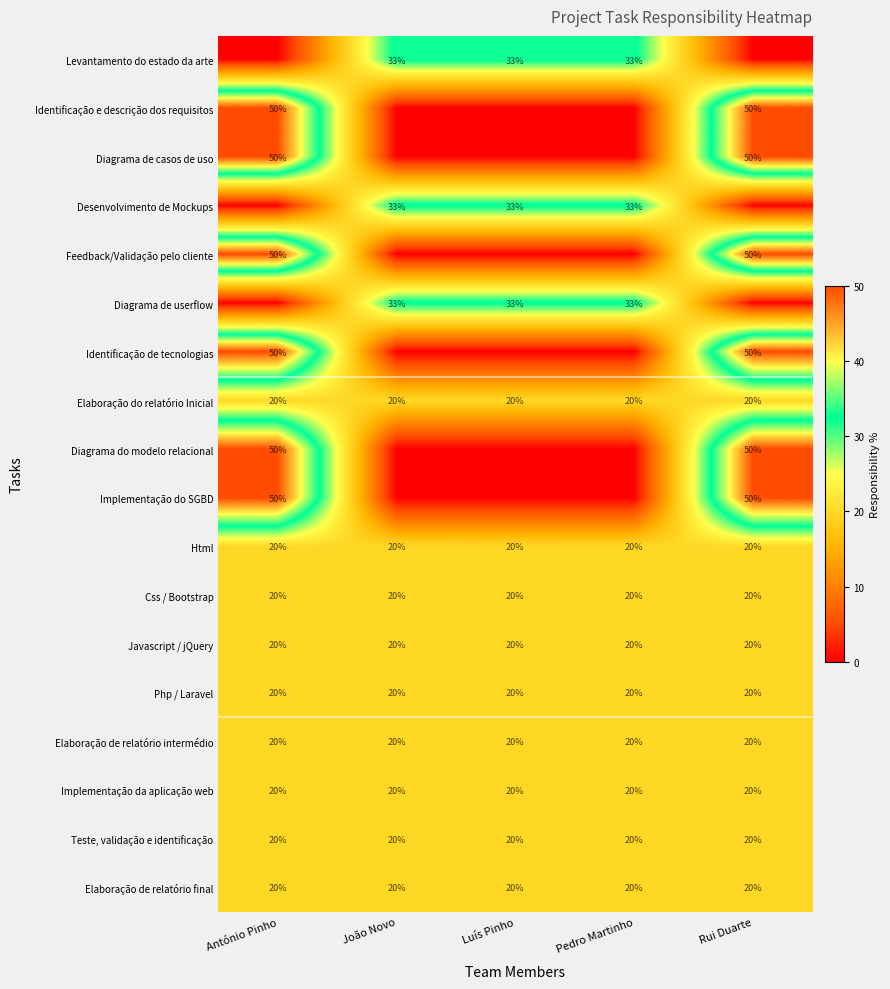

At which category is the sum across all series the highest?

António Pinho